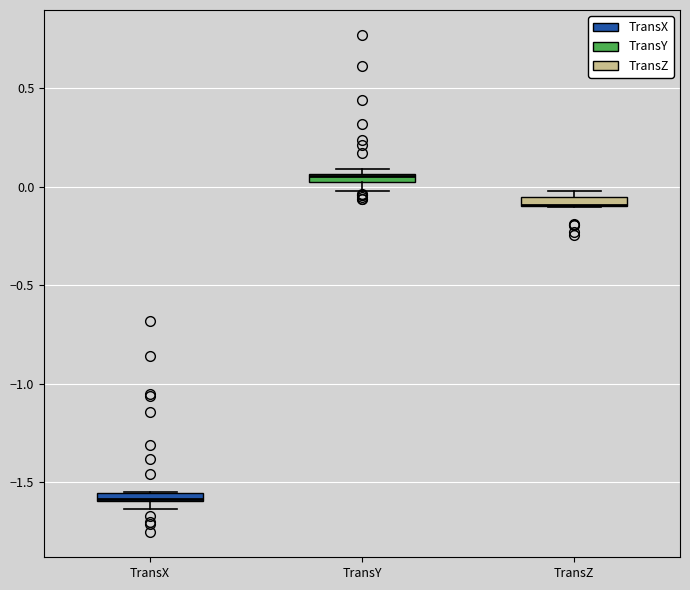

Where is the lower edge of the box for TransZ on the y-axis? The values are not printed on the chart, so give them approximately, as read against the axis.

-0.10